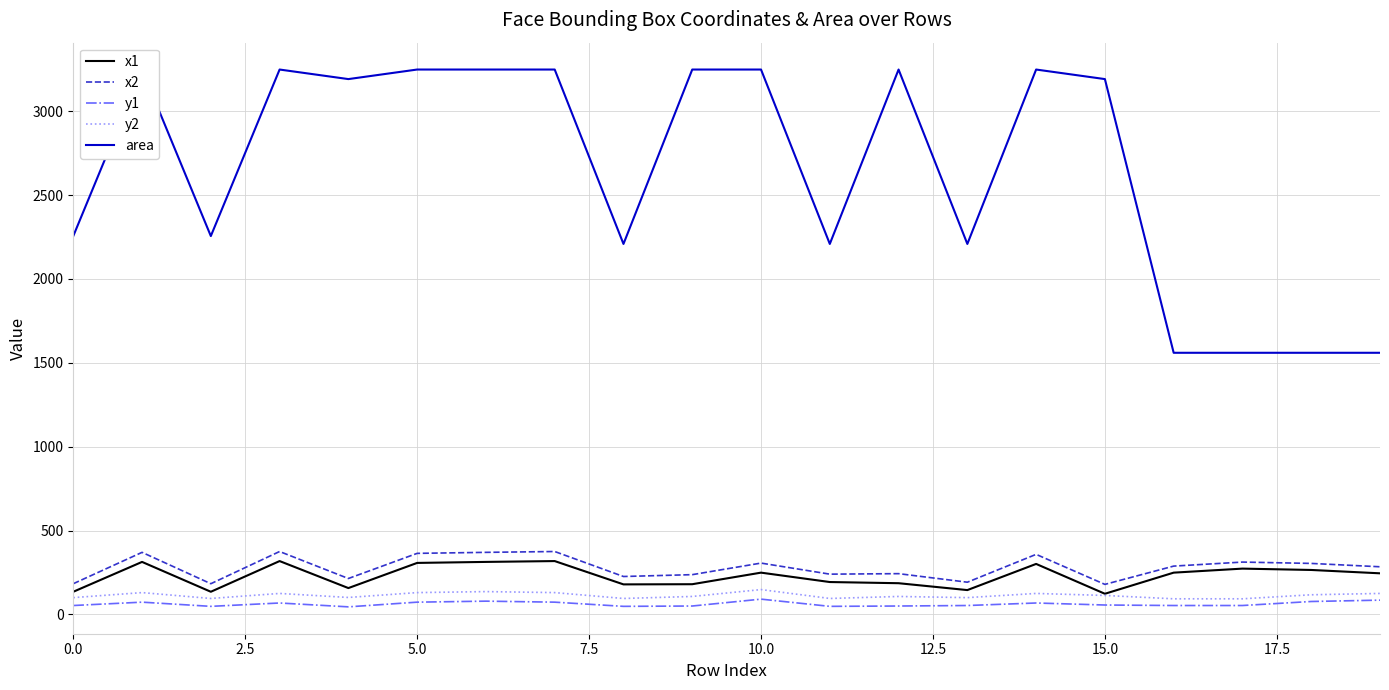

What is the total value across all series at 18?

2323